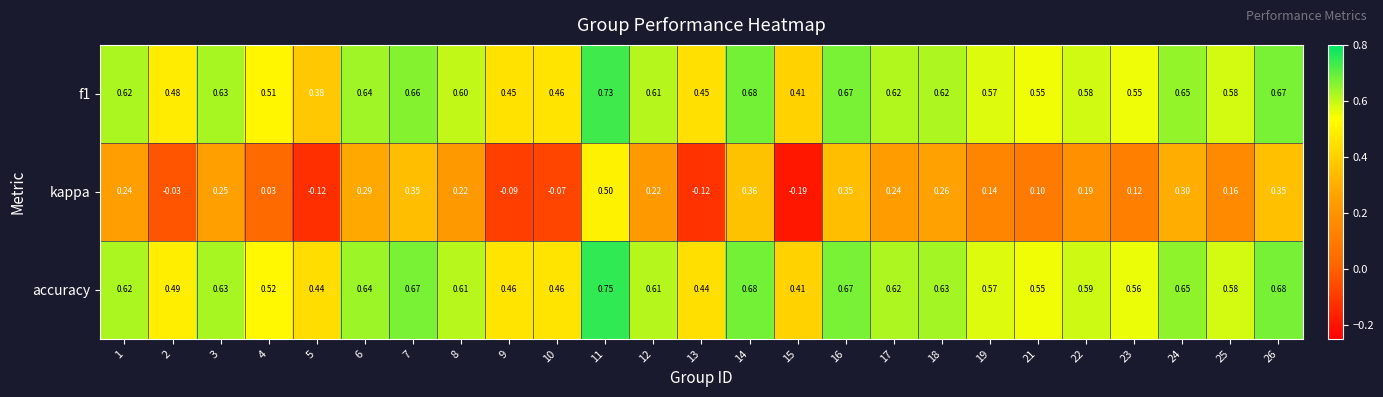

Which series has the largest total across all categories?

accuracy